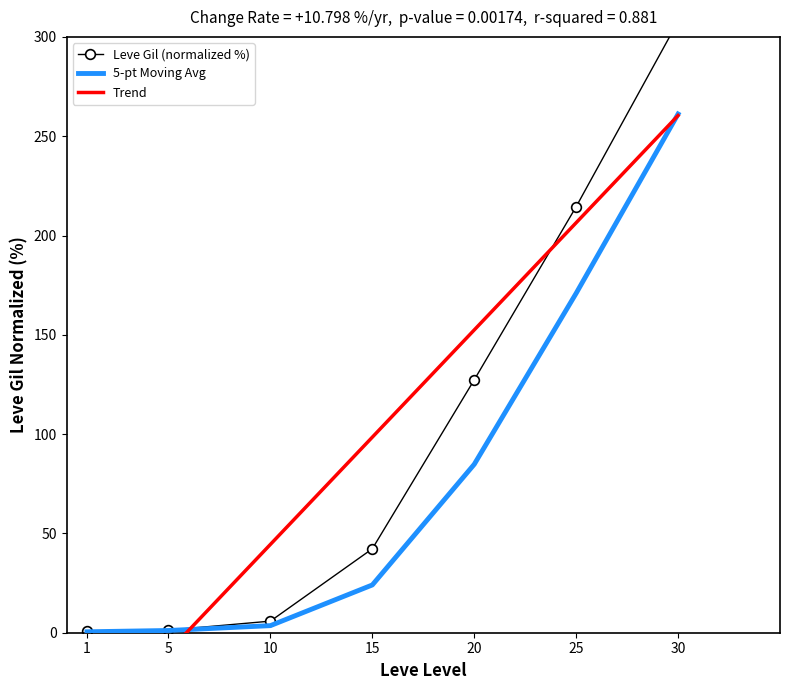

Is the value of Trend at 20 greater than the value of 5-pt Moving Avg at 1?

Yes